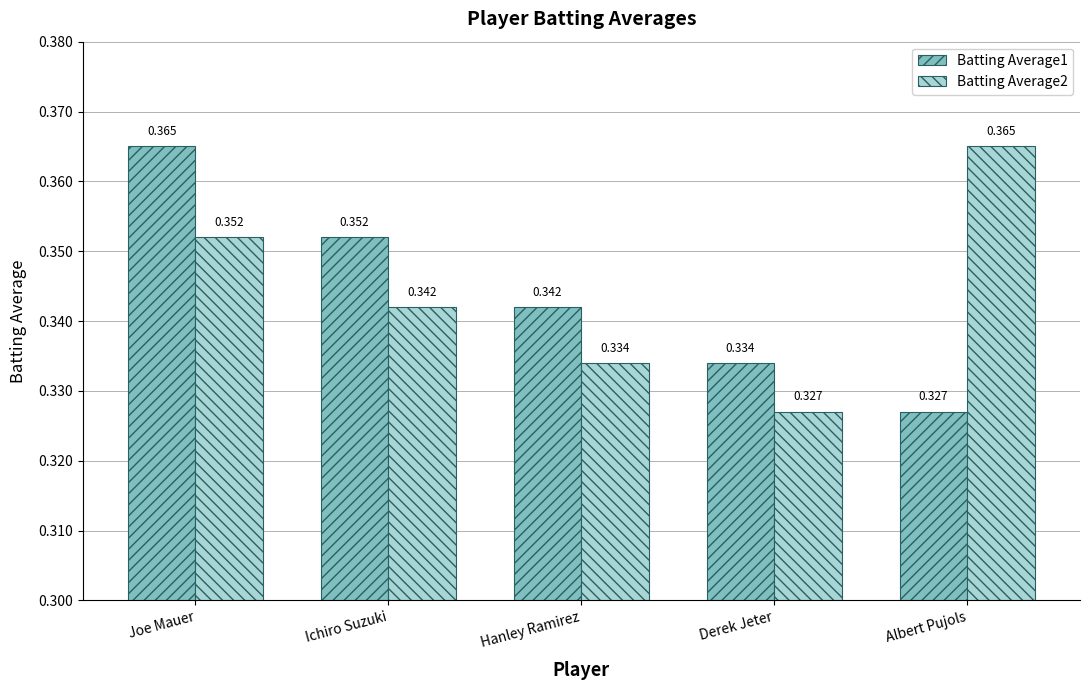

At which label does Batting Average2 reach its peak?

Albert Pujols